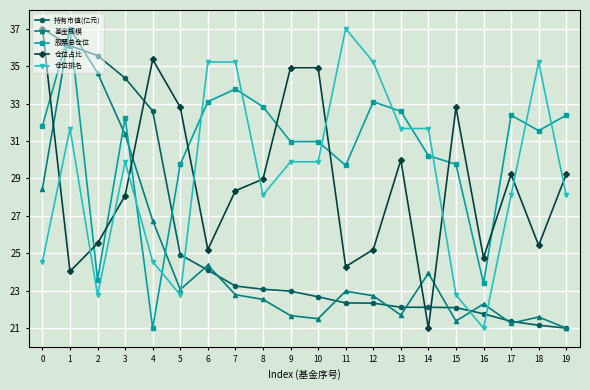

Is the value of 股票总仓位 at 16 greater than the value of 基金规模 at 8?

Yes